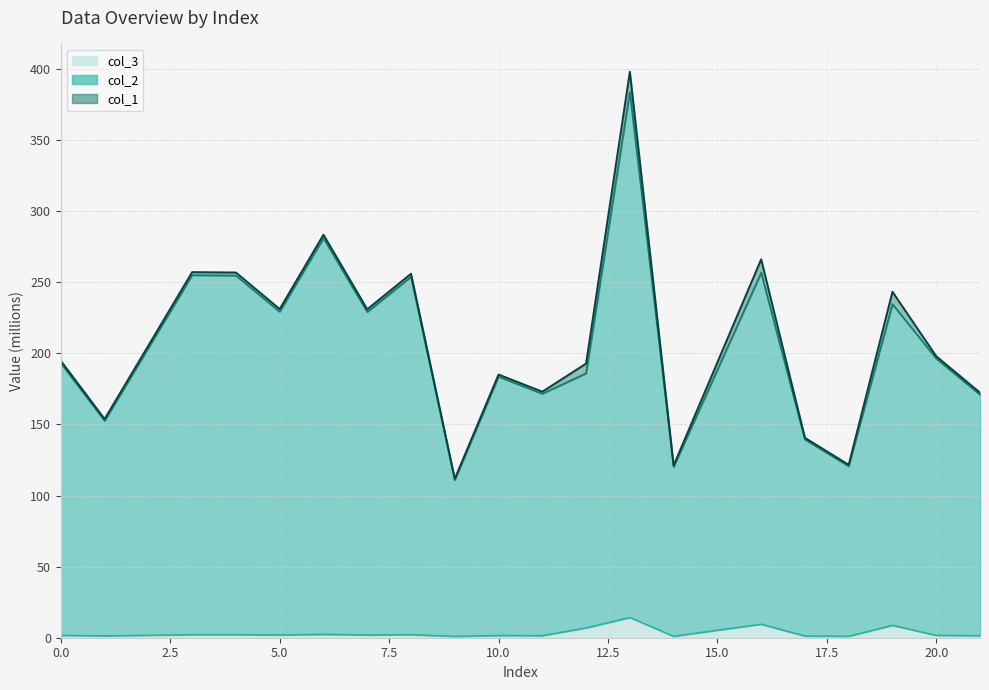

How many interior local valleys does the col_3 series have?

7